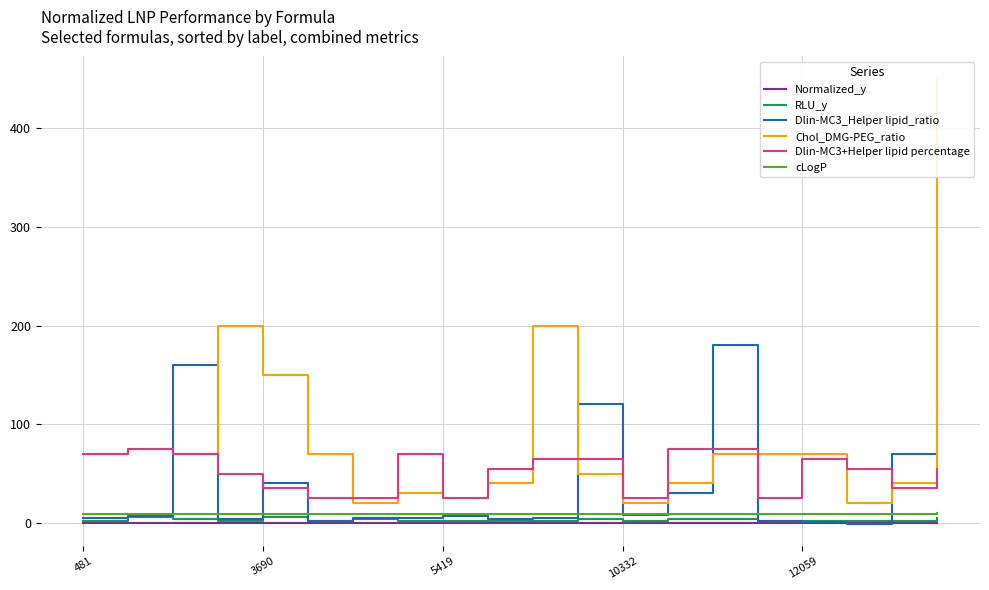

True or false: Normalized_y has a value of 0.4 at 3690.

True